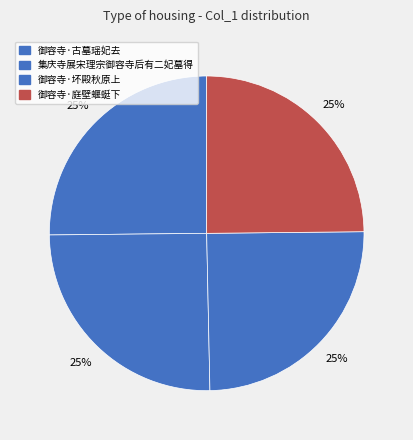

Which slice is the largest?

御容寺·古墓瑶妃去